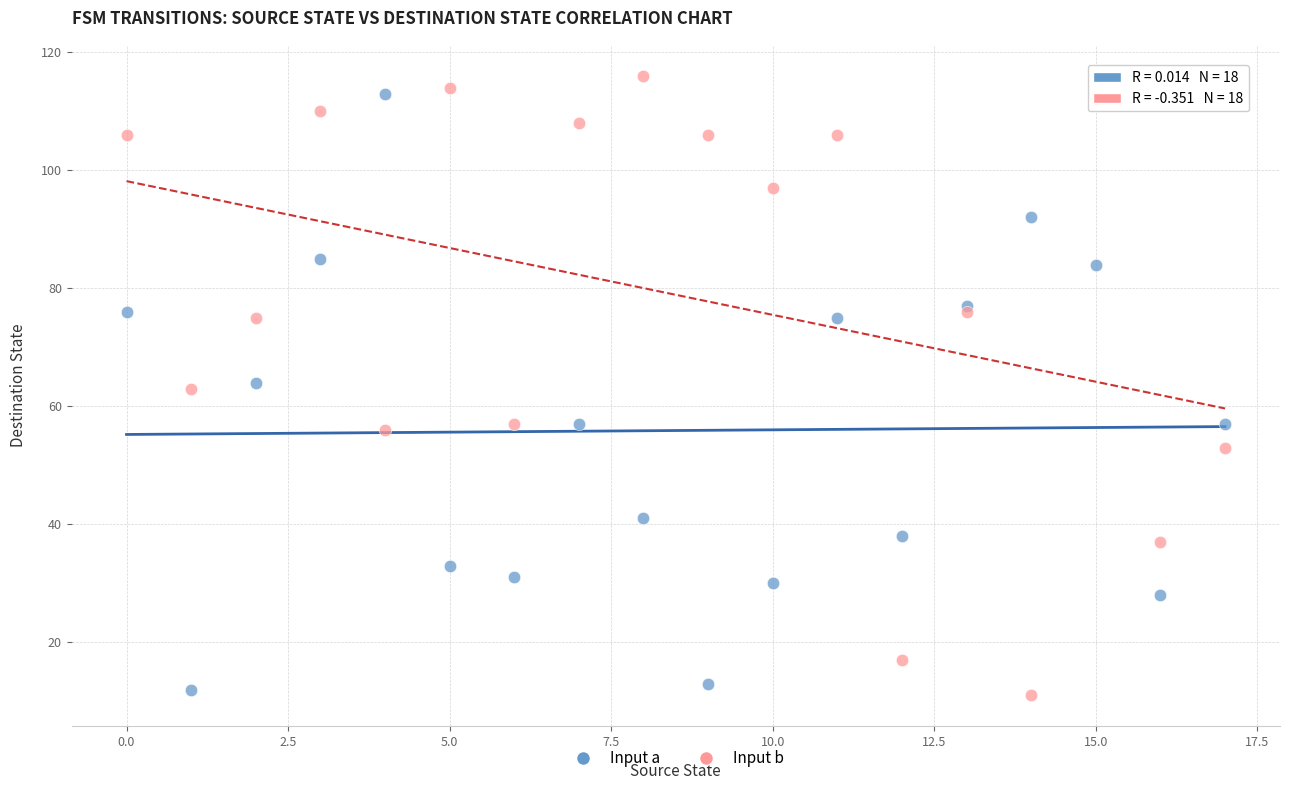

What are all the series names shown in the legend?

Input a, Input b